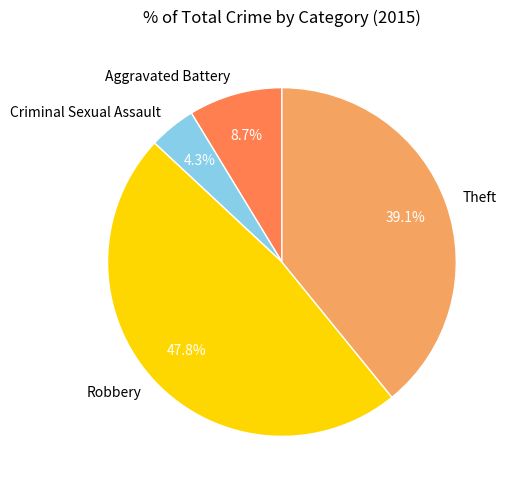

What is the largest slice in the pie chart?

Robbery